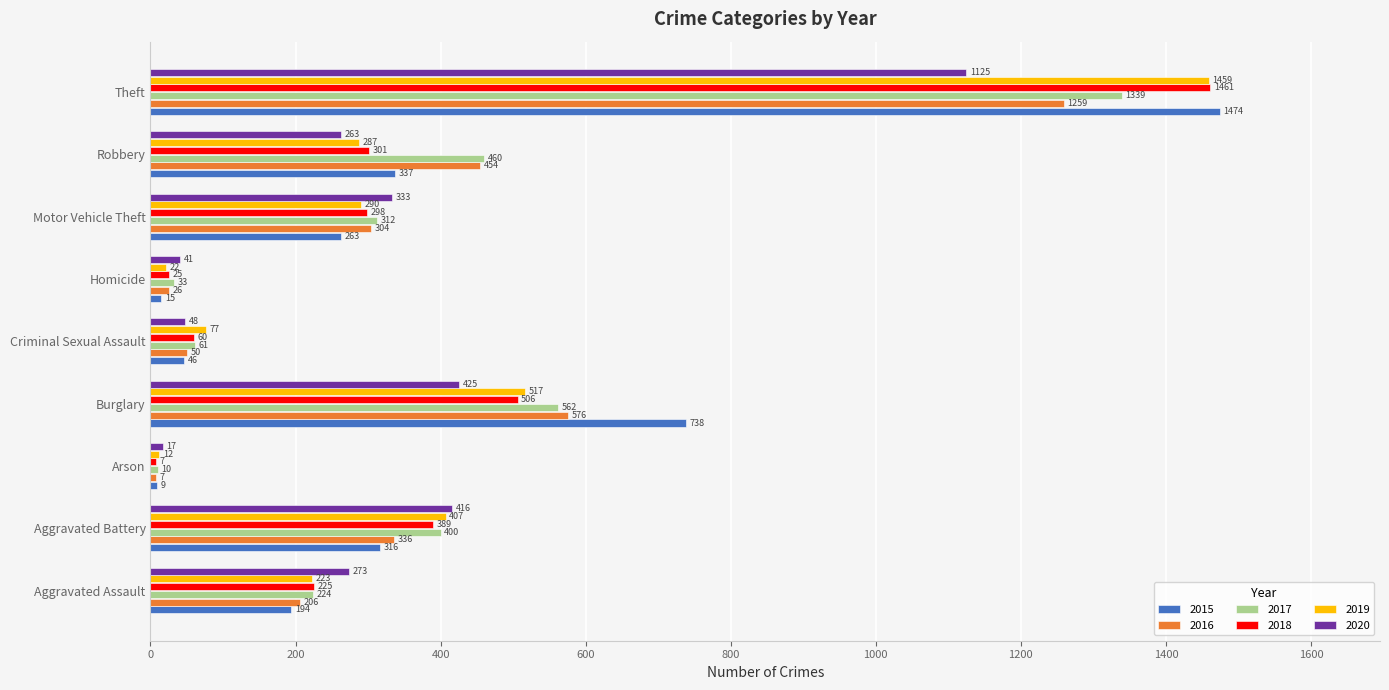

List the series in order of their peak value, highest first.

2015, 2018, 2019, 2017, 2016, 2020